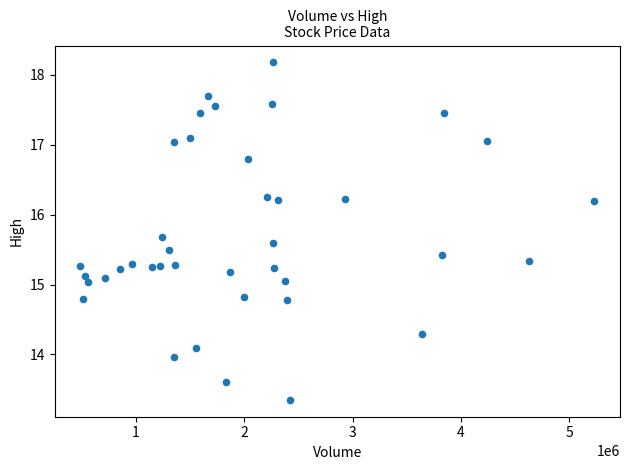

What is the range of Y values (max minus min)?

4.8